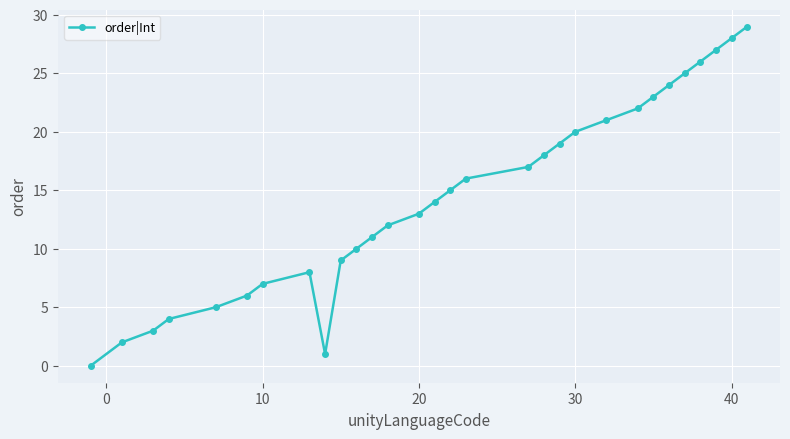

What is the greatest value displayed?

29